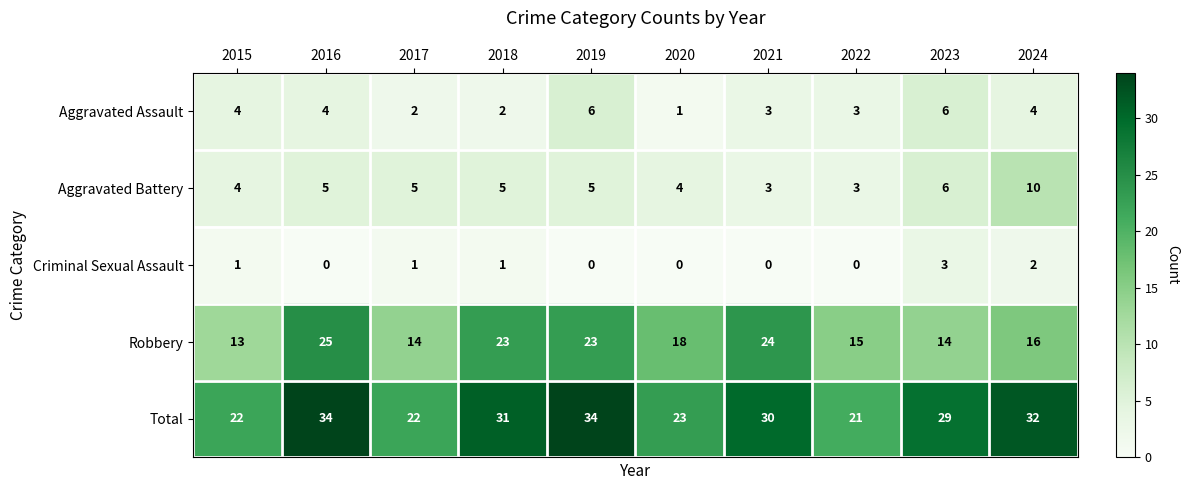

The value of Criminal Sexual Assault at 2020 is 2. True or false?

False